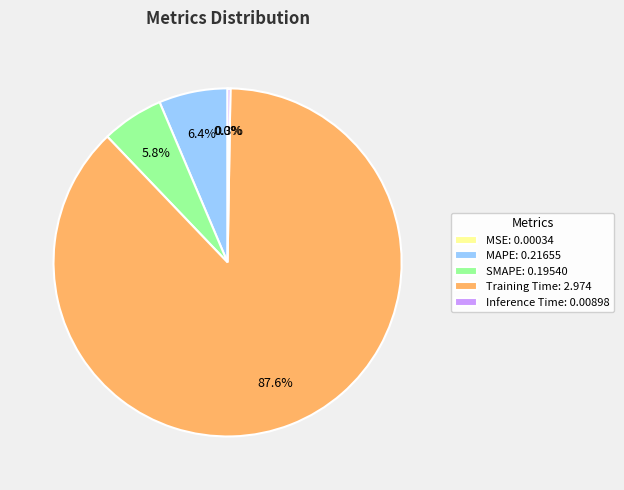

To the nearest percent, what is the combined percentage of SMAPE and Training Time?

93%